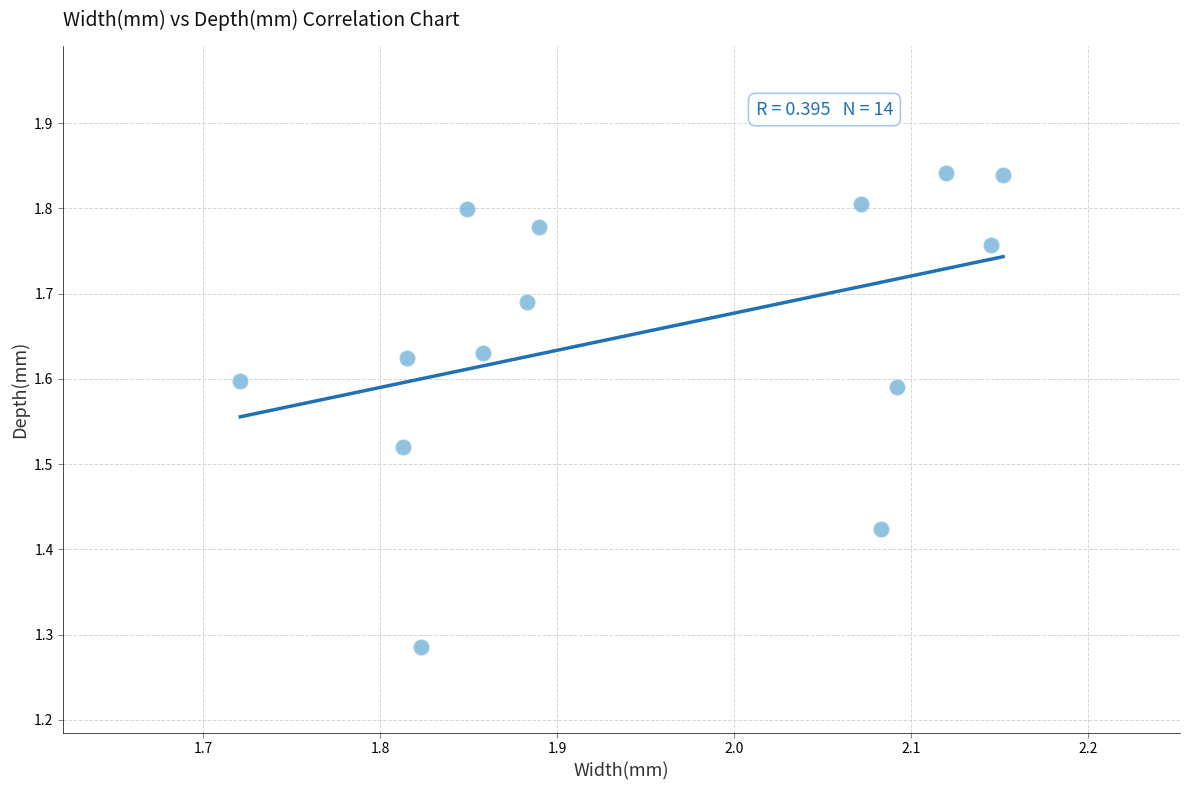

What is the range of X values (max minus min)?

0.4